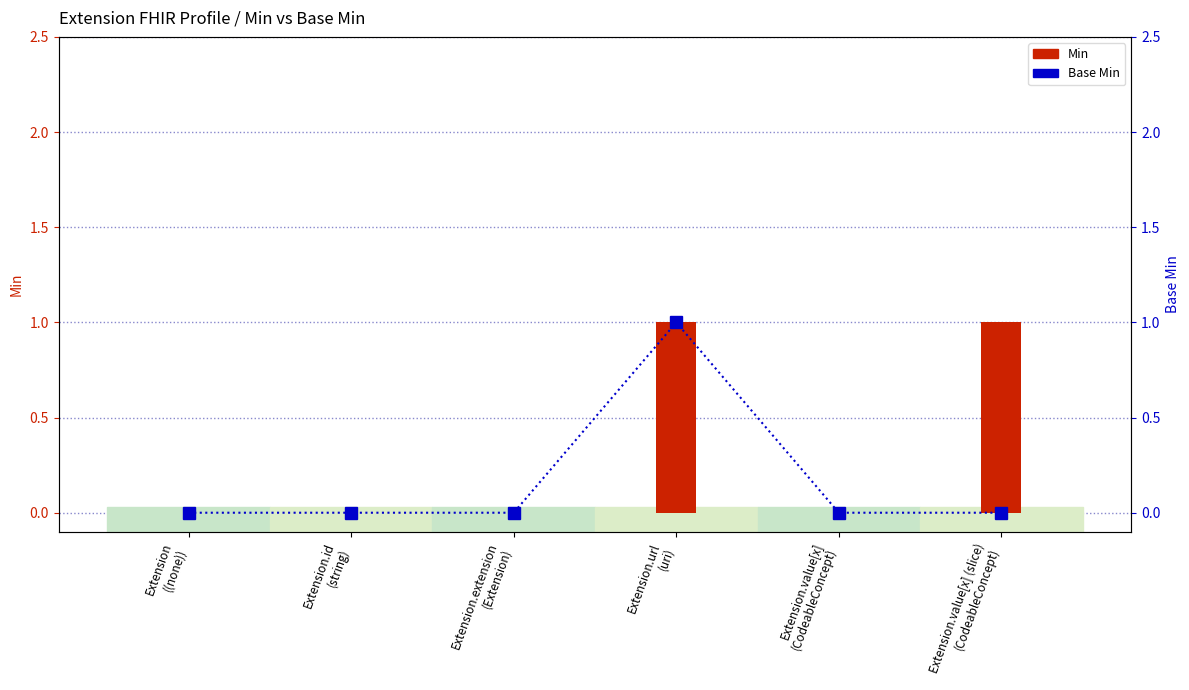

Rank the categories by Min value from lowest to highest.

Extension
((none)), Extension.id
(string), Extension.extension
(Extension), Extension.value[x]
(CodeableConcept), Extension.url
(uri), Extension.value[x] (slice)
(CodeableConcept)